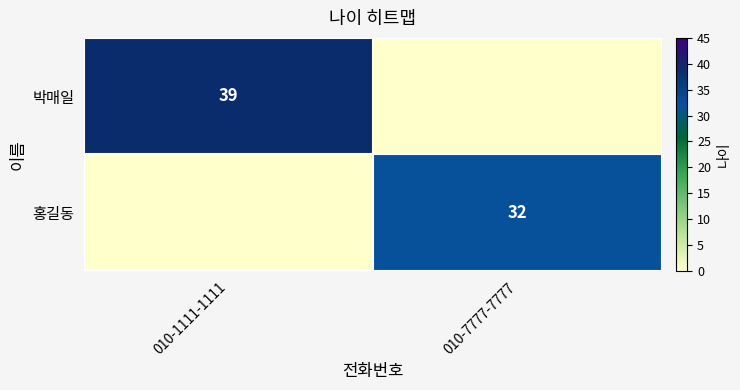

Is the value of 박매일 at 010-7777-7777 greater than the value of 홍길동 at 010-1111-1111?

No